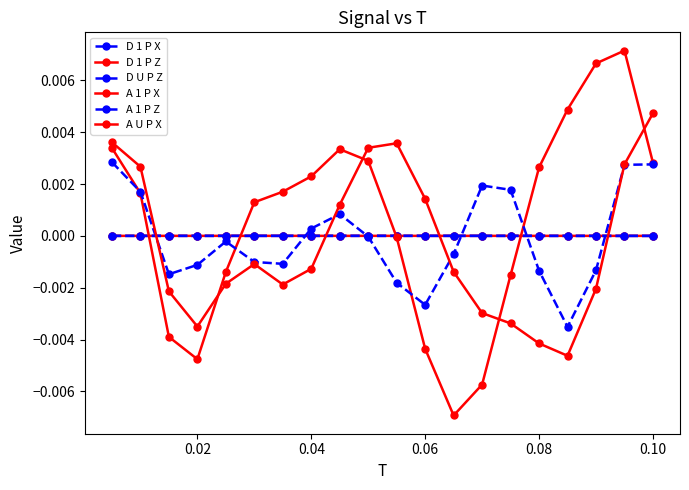

How many distinct data groups are displayed?

6